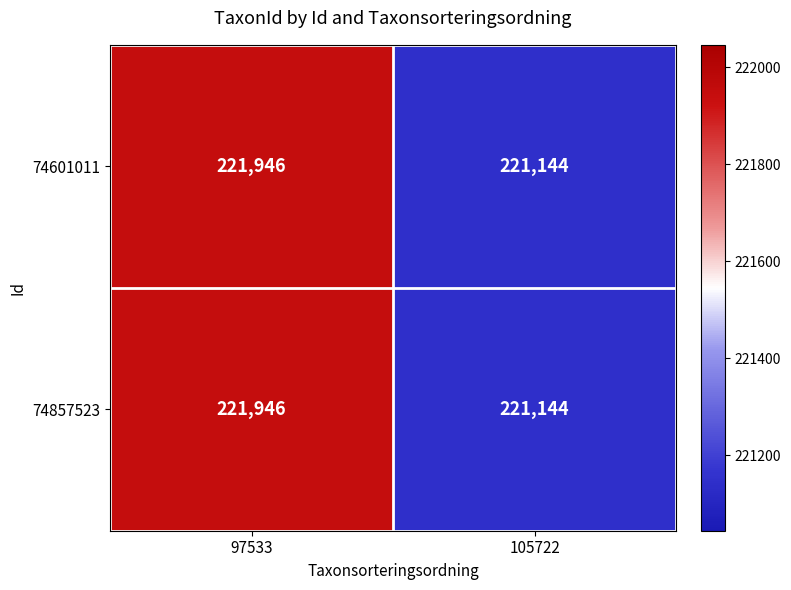

Reading left to right, transcribe all the data shown in this chart.

74601011: 97533=221946	105722=221144
74857523: 97533=221946	105722=221144